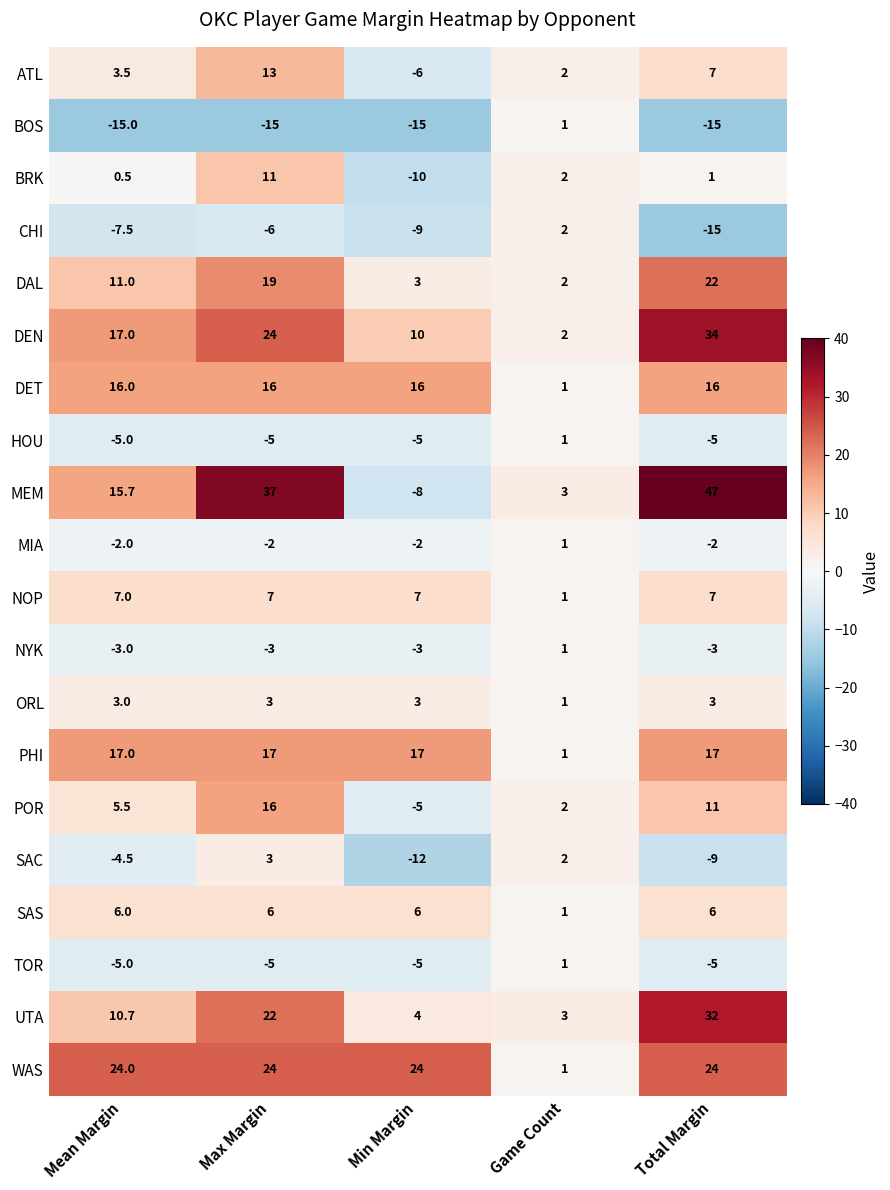

At how many categories does at least one series exceed 2?

5